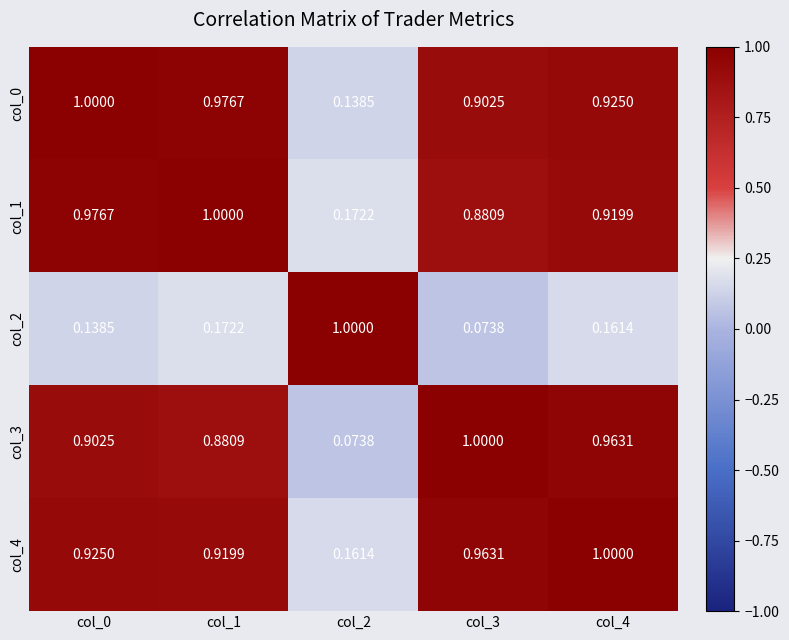

Is the value of col_1 at col_1 greater than the value of col_4 at col_0?

Yes